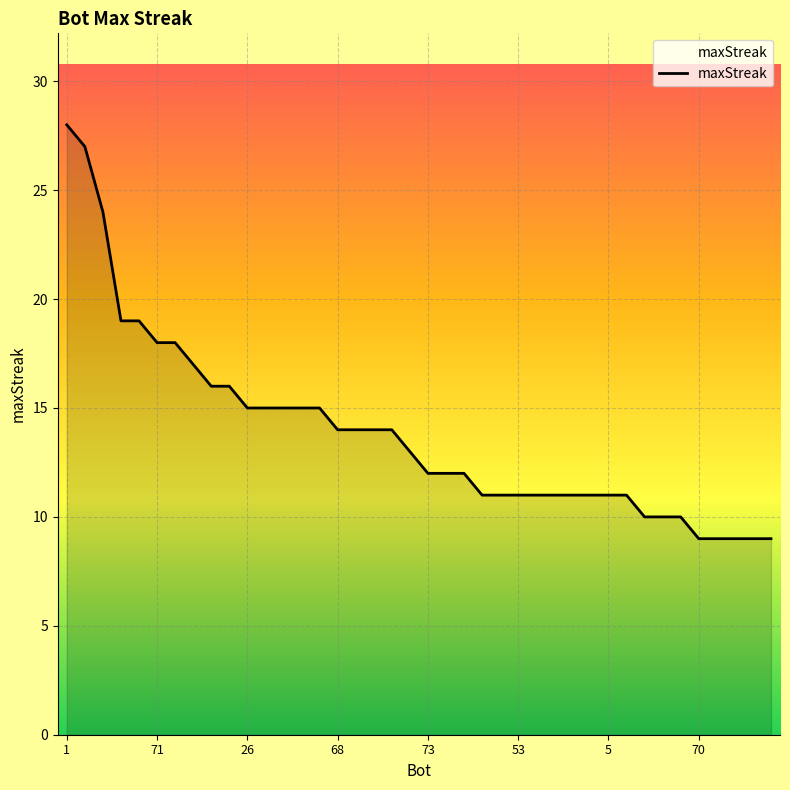

How many series are shown in this chart?

1